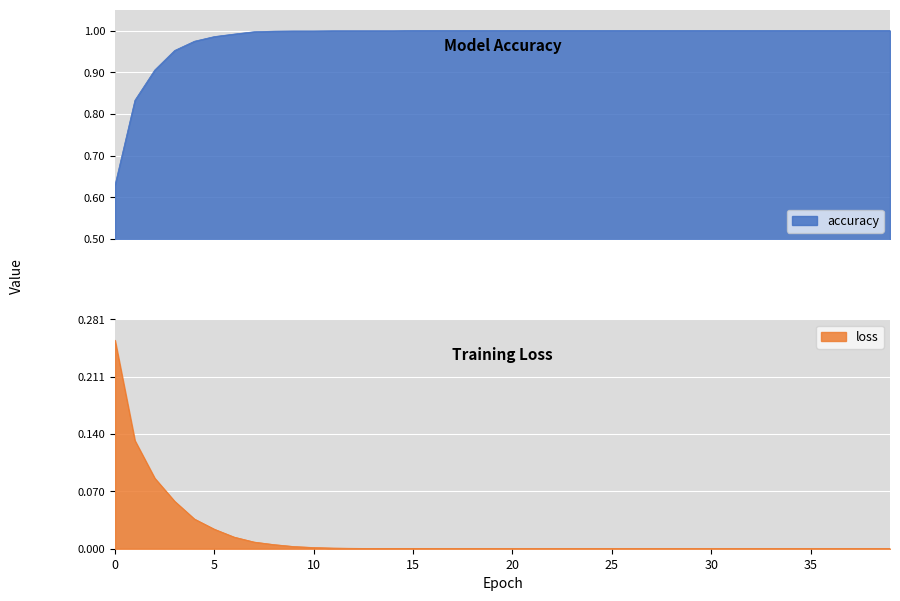

True or false: loss and accuracy cross at least once.

False